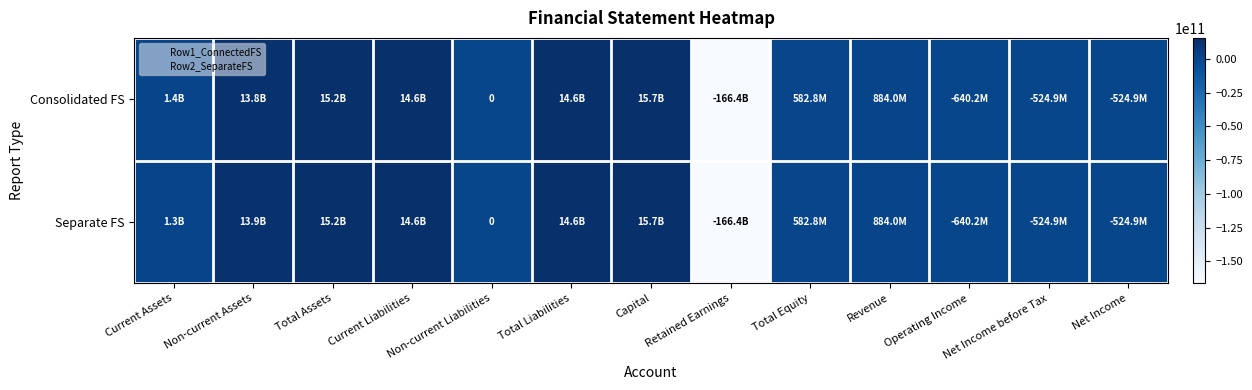

List the series in order of their peak value, highest first.

Consolidated FS, Separate FS